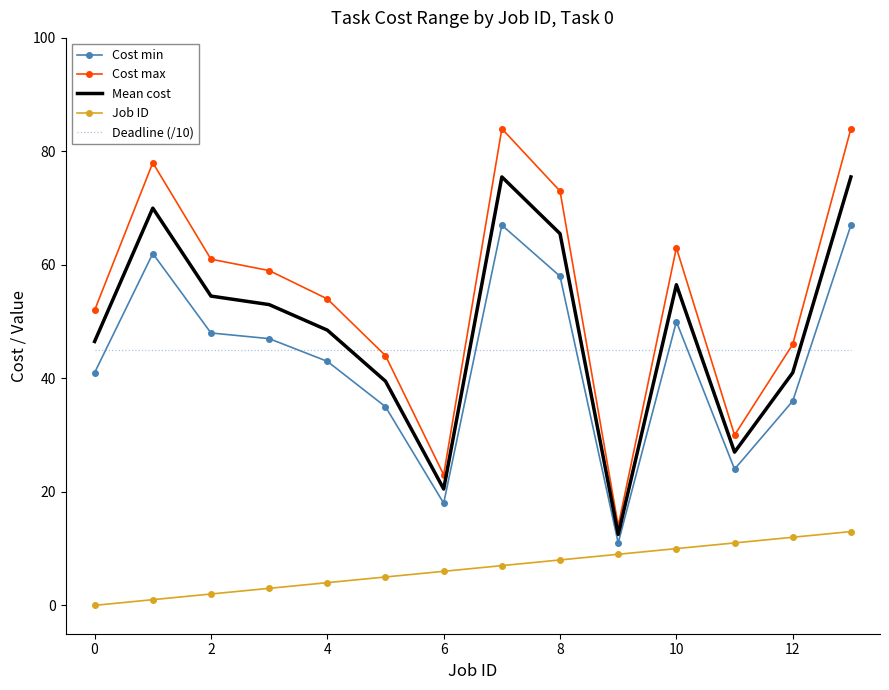

True or false: Cost min and Cost max cross at least once.

False